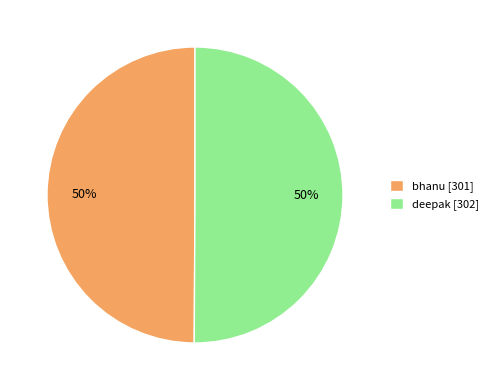

To the nearest percent, what is the average slice percentage?

50%